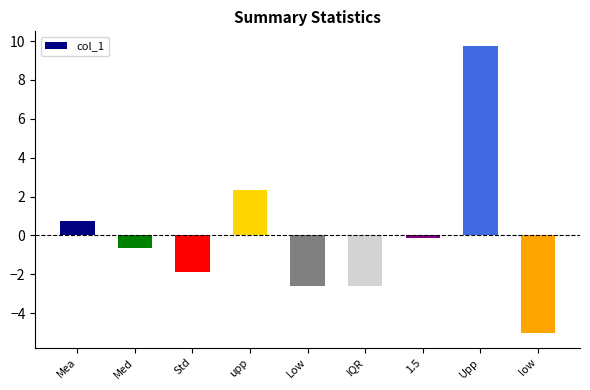

What value does the data have at upp?

2.3